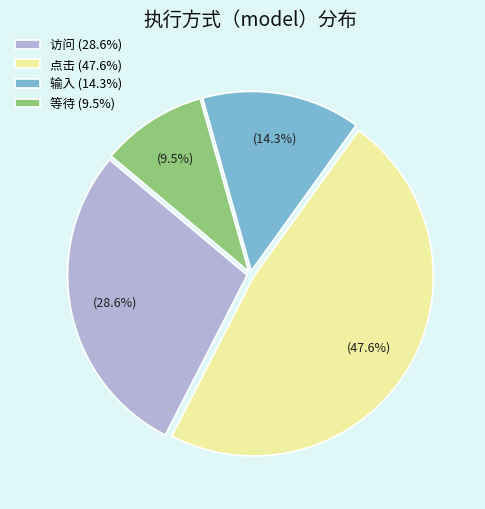

Which slice is the largest?

点击